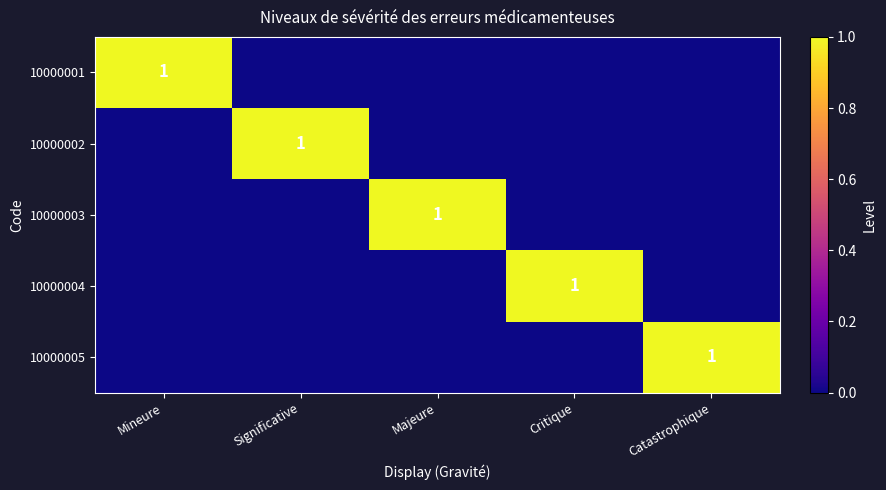

Count the number of categories in the chart.

5